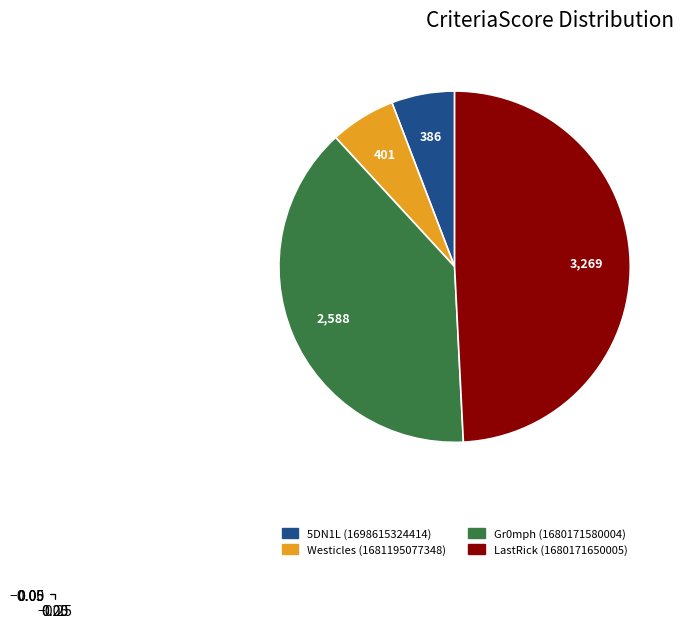

Which has a higher value, Westicles (1681195077348) or Gr0mph (1680171580004)?

Gr0mph (1680171580004)